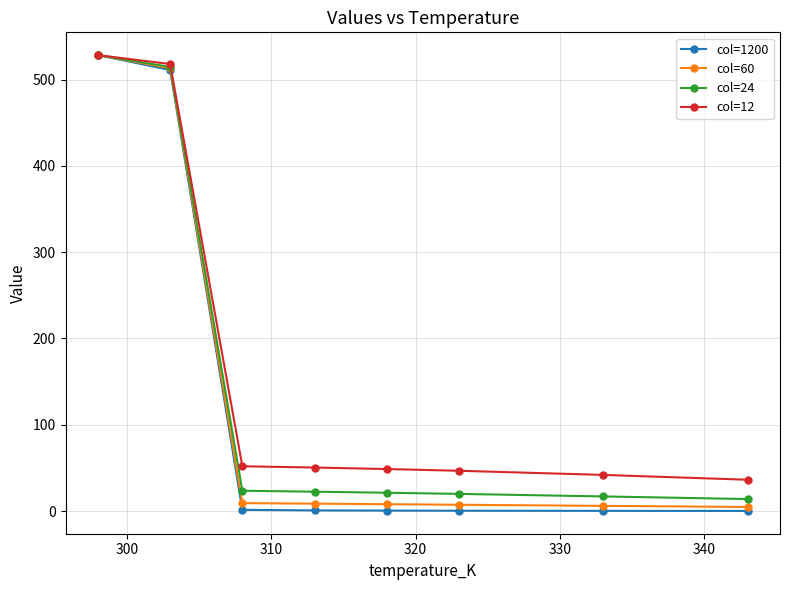

How many series are shown in this chart?

4